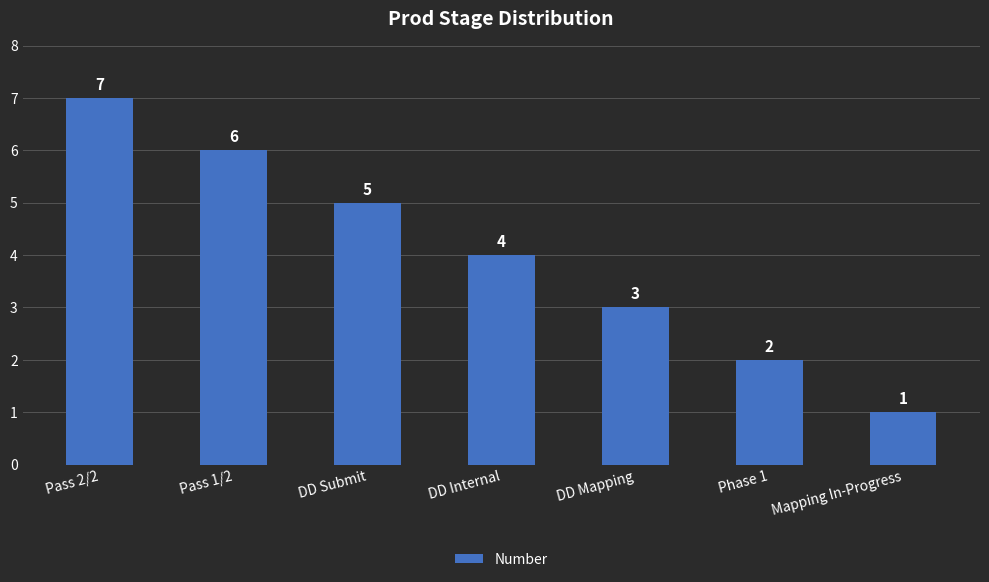

Which has a higher value, Mapping In-Progress or DD Internal?

DD Internal